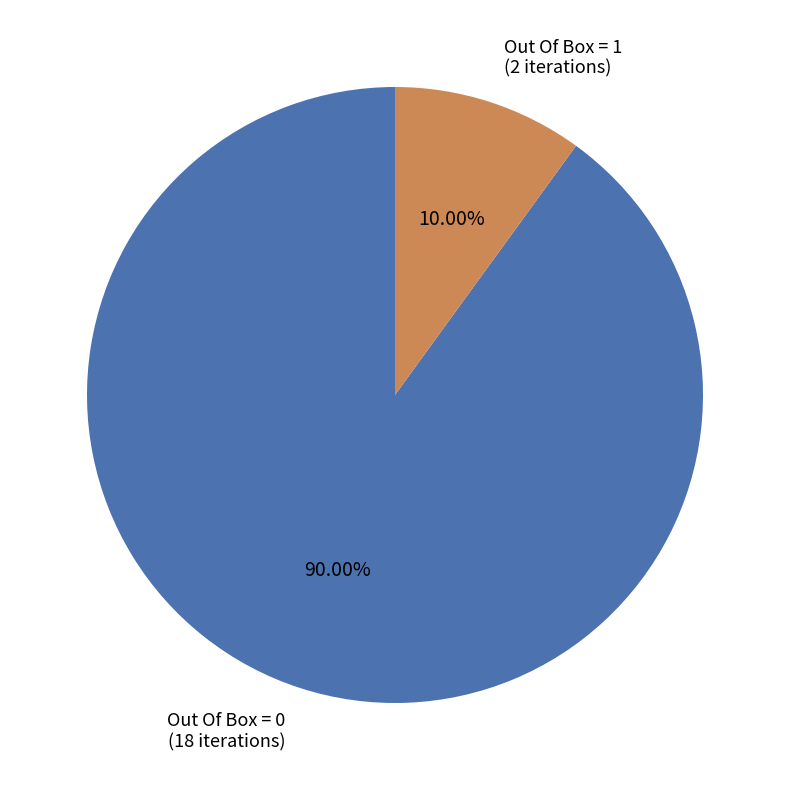

What portion of the pie excludes Out Of Box = 0?

10.0%